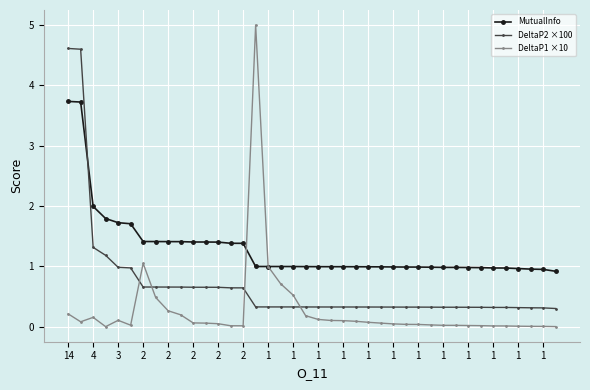

What is the value of the MutualInfo point at the 21st from the left?

1.0